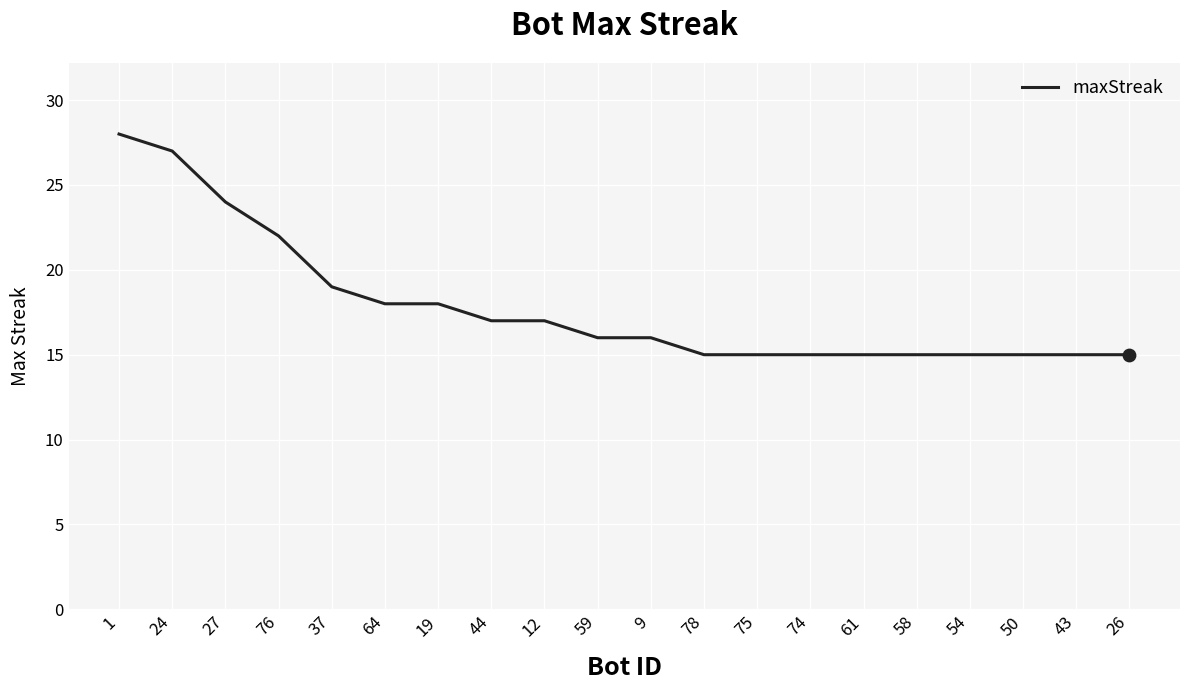

Approximately how many times larger is the value at 59 compared to 26?

1.1